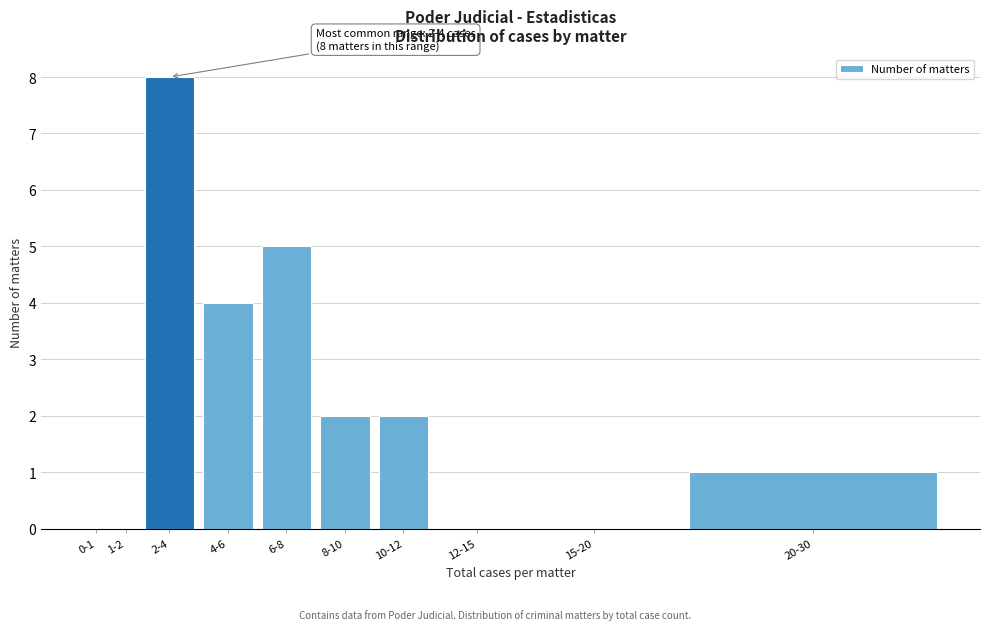

Reading left to right, extract all data points from this chart.

0-1=0	1-2=0	2-4=8	4-6=4	6-8=5	8-10=2	10-12=2	12-15=0	15-20=0	20-30=1